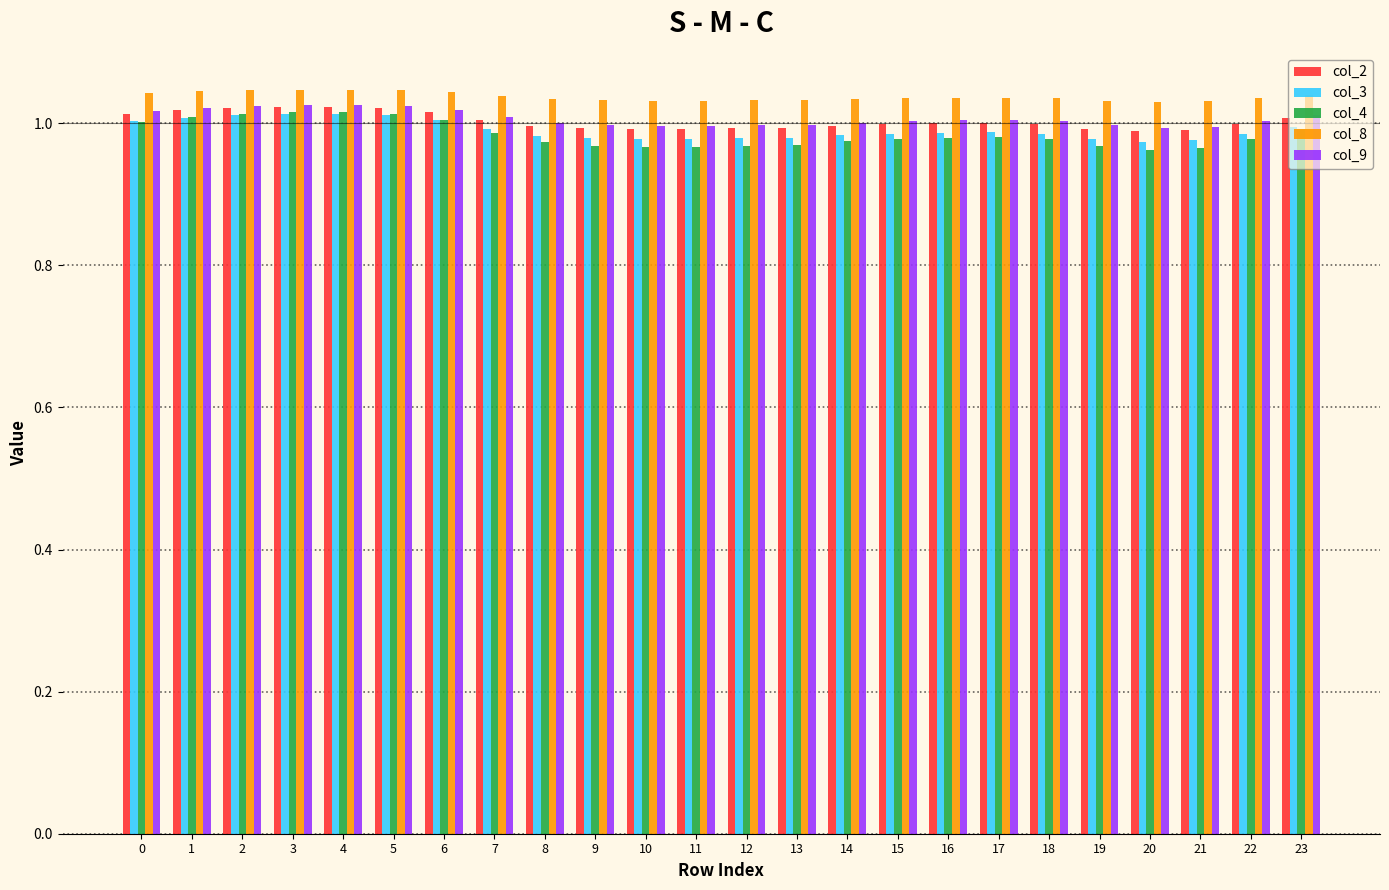

Which series has the widest spread of values?

col_4